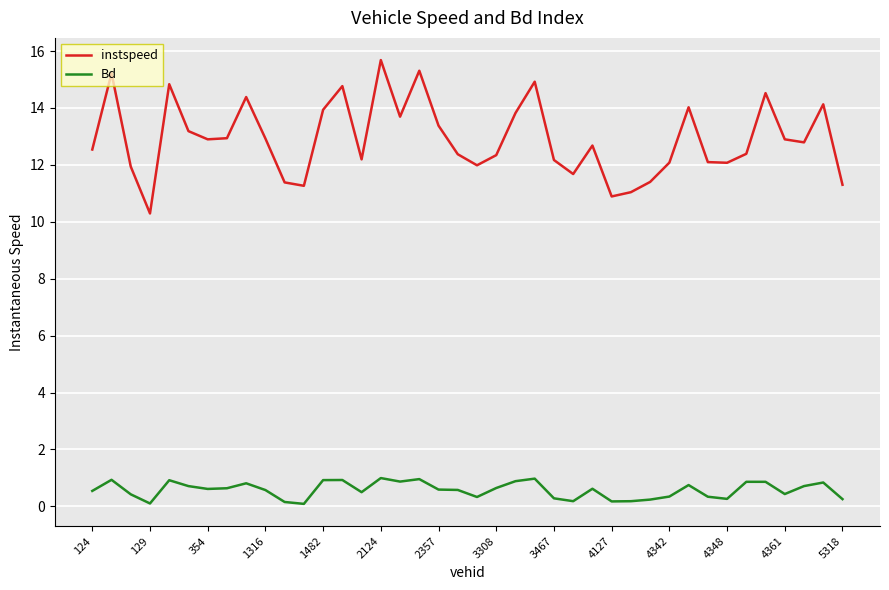

Which series has the widest spread of values?

instspeed